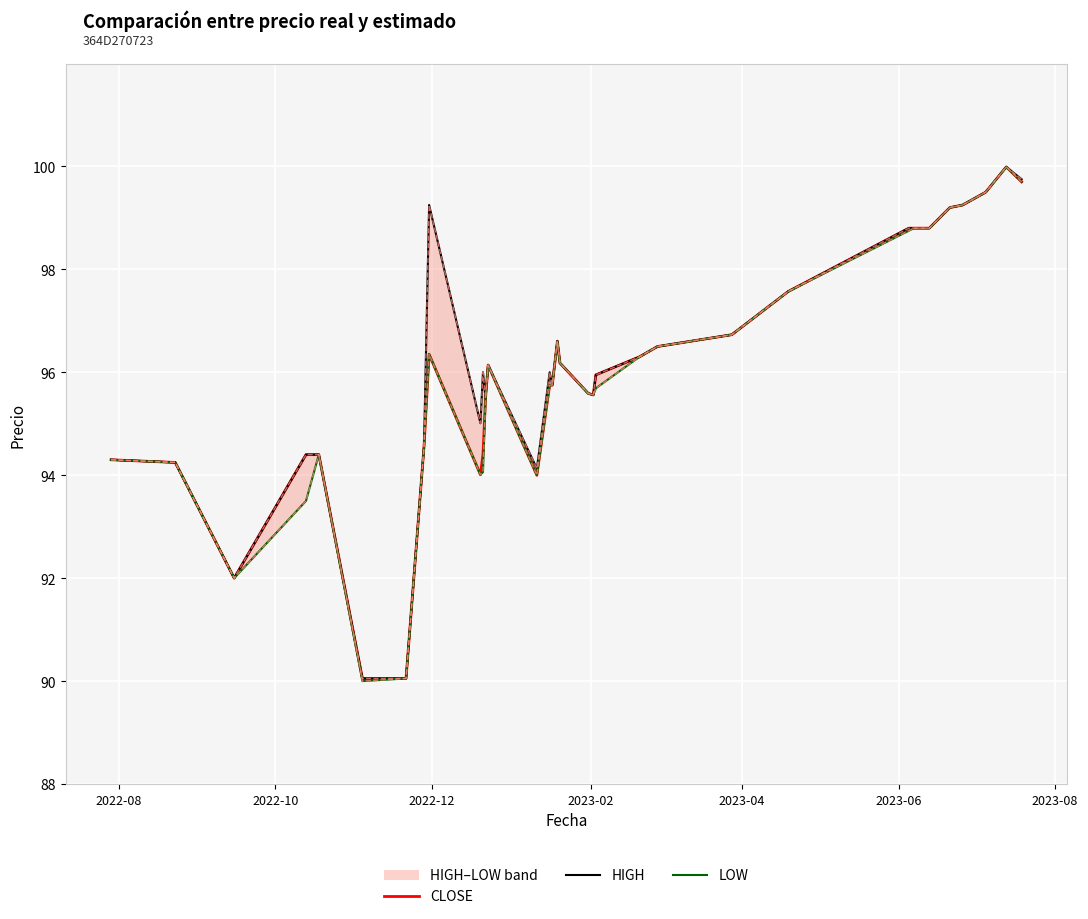

List the series in order of their overall mean, highest first.

HIGH, CLOSE, LOW